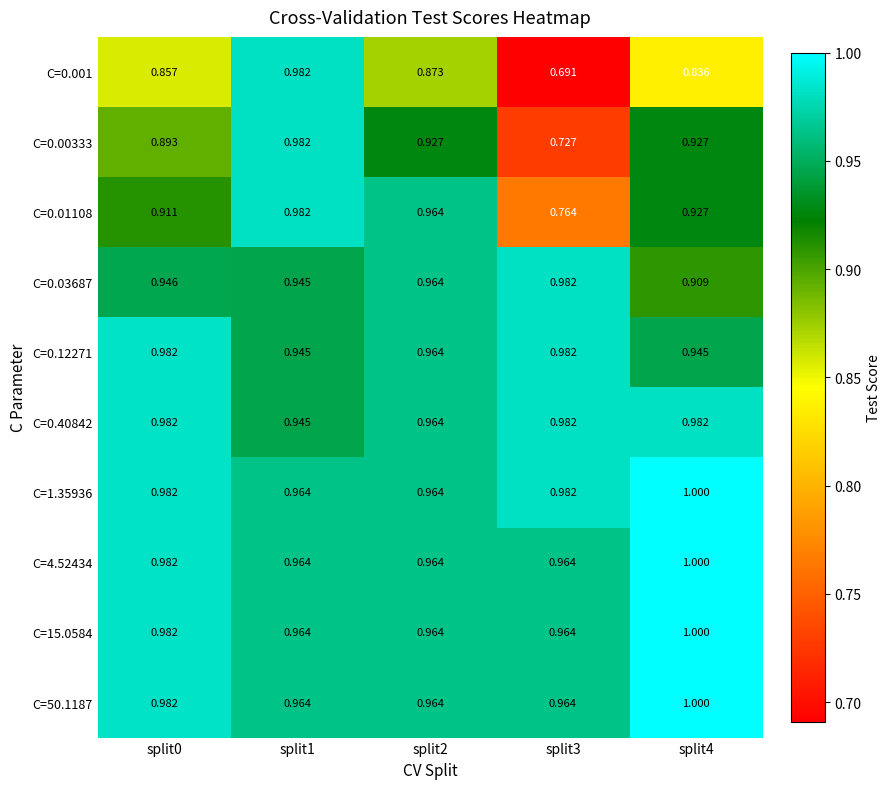

What is the difference between the highest and lowest values at split4?

0.2